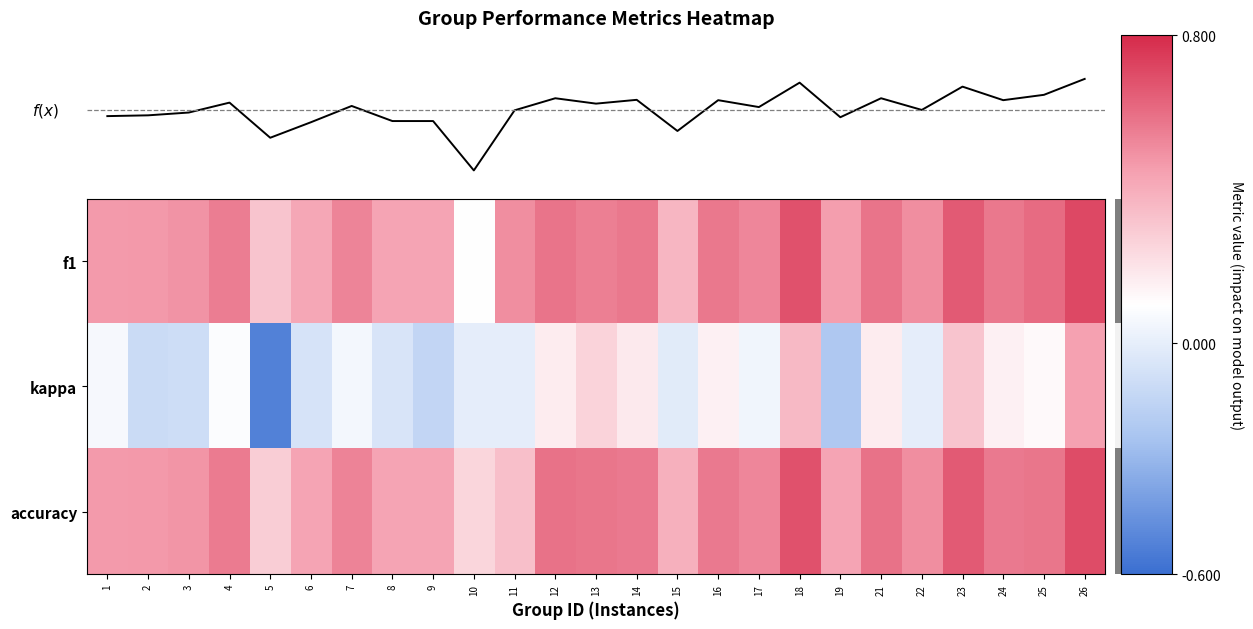

How many series are shown in this chart?

3